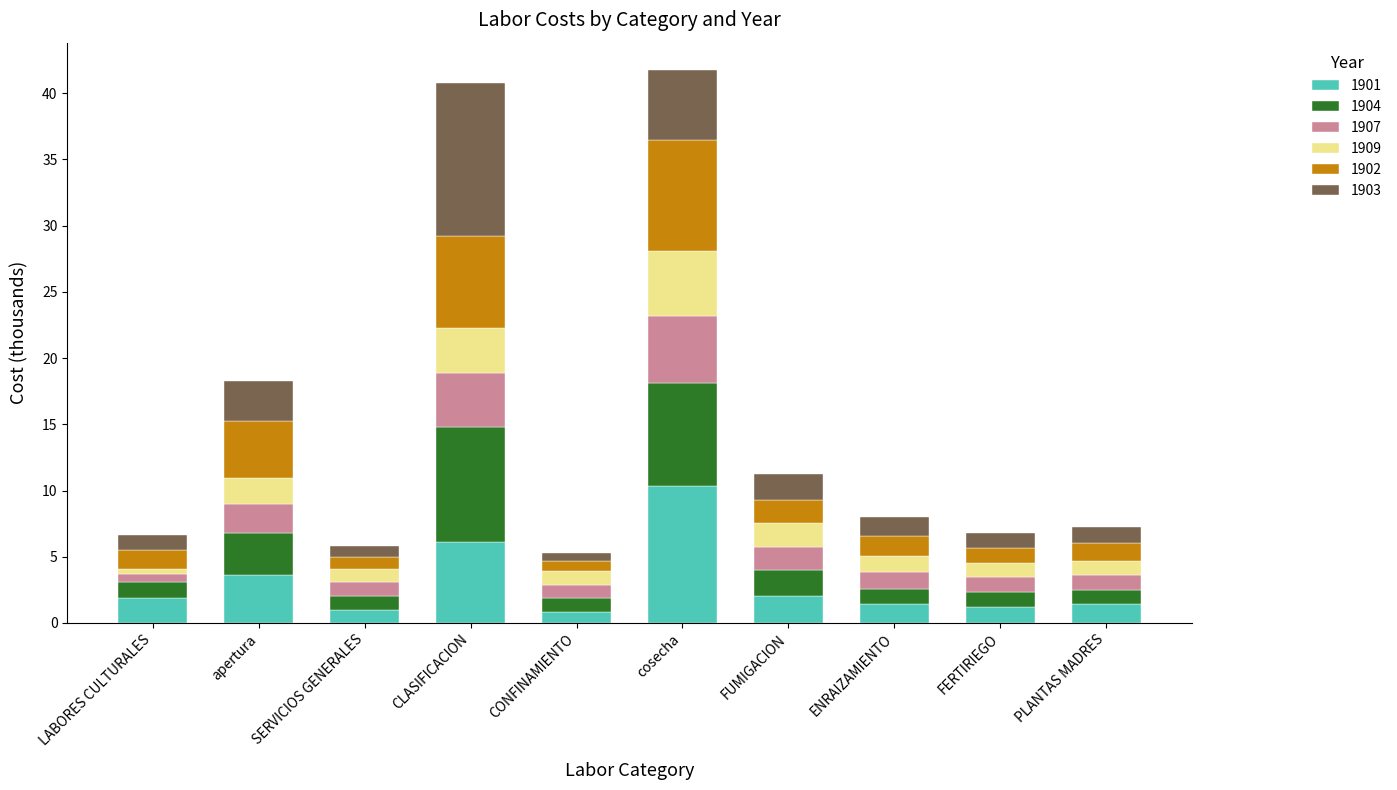

What is the difference between the second highest and minimum values in the 1901 series?

5.2